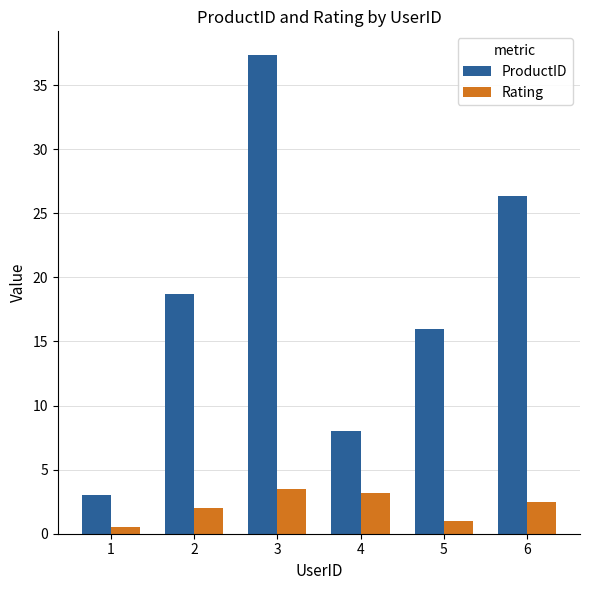

List the labels in order of ProductID value, largest first.

3, 6, 2, 5, 4, 1